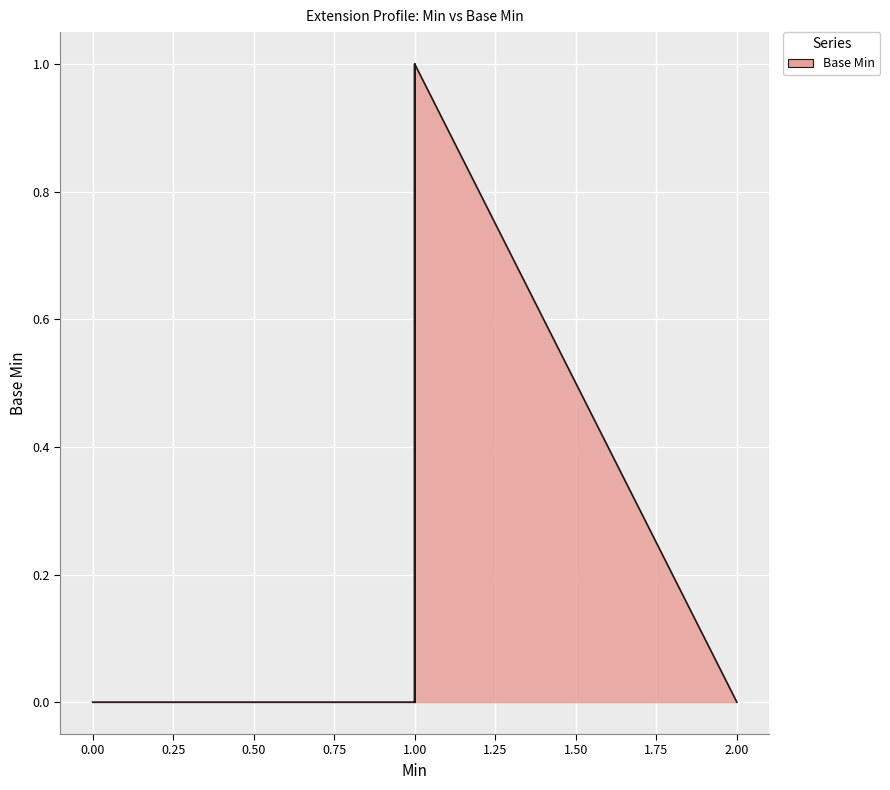

What is the greatest value displayed?

1